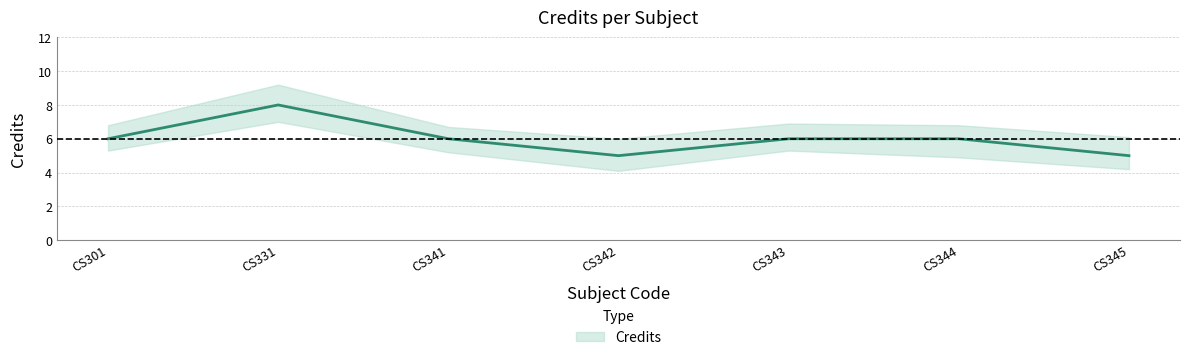

Rank the categories by value from lowest to highest.

CS342, CS345, CS301, CS341, CS343, CS344, CS331